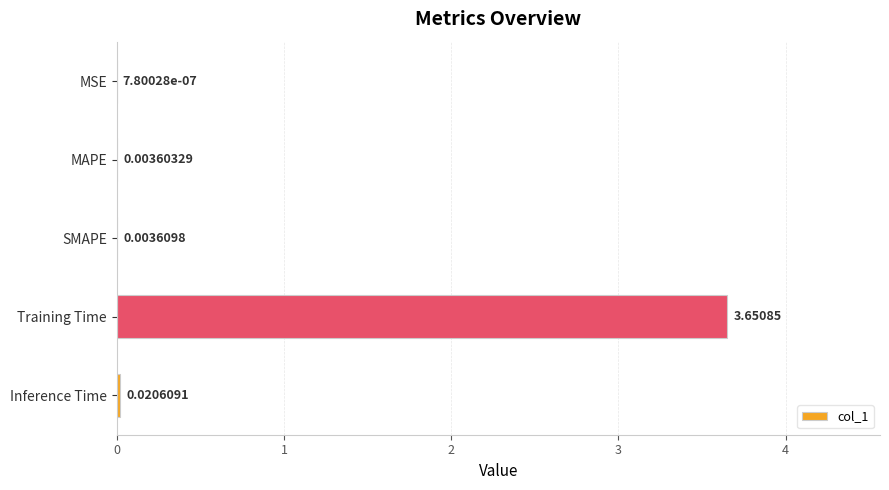

Which category has the highest value across all series?

Training Time